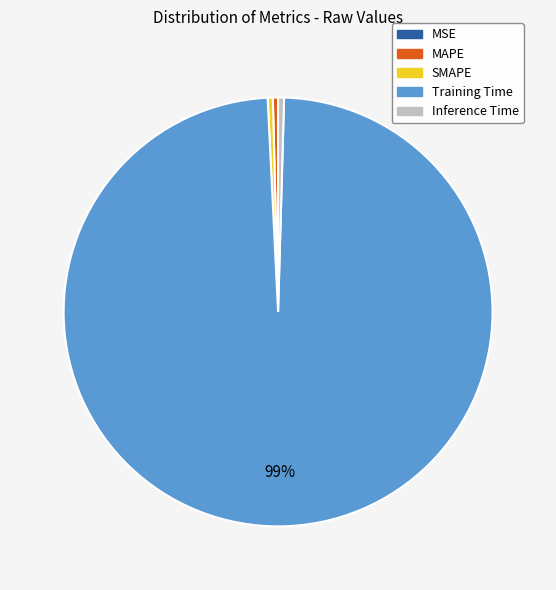

True or false: MAPE accounts for 0% of the total.

True